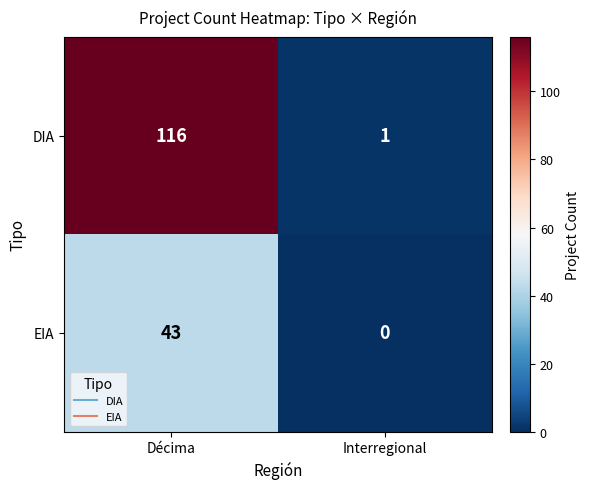

Which label corresponds to the largest value in the chart?

Décima